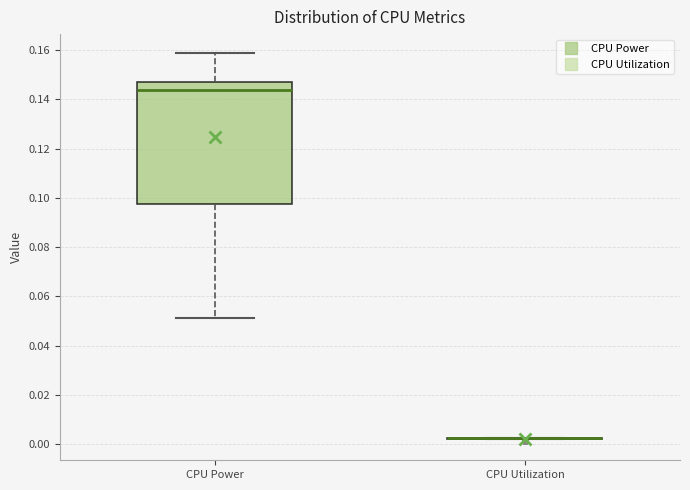

Reading left to right, transcribe this box plot: for each box, give where its median line is, the range the box spans, and where its two whiskers end, as read against the y-axis. The values are not printed on the chart, so give them approximately, as read against the axis.

CPU Power: median 0.144, box 0.098 to 0.146, whiskers 0.052 to 0.158
CPU Utilization: box collapsed to a line at 0.002, whiskers 0.002 to 0.002